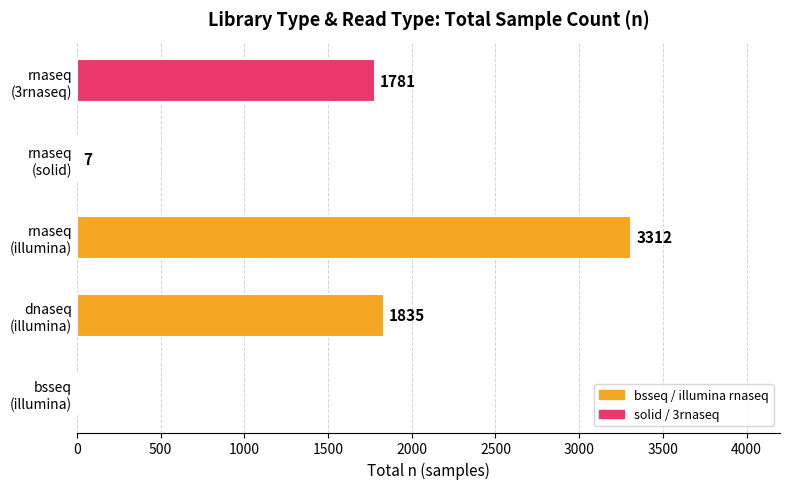

What is the sum of all values?

6935